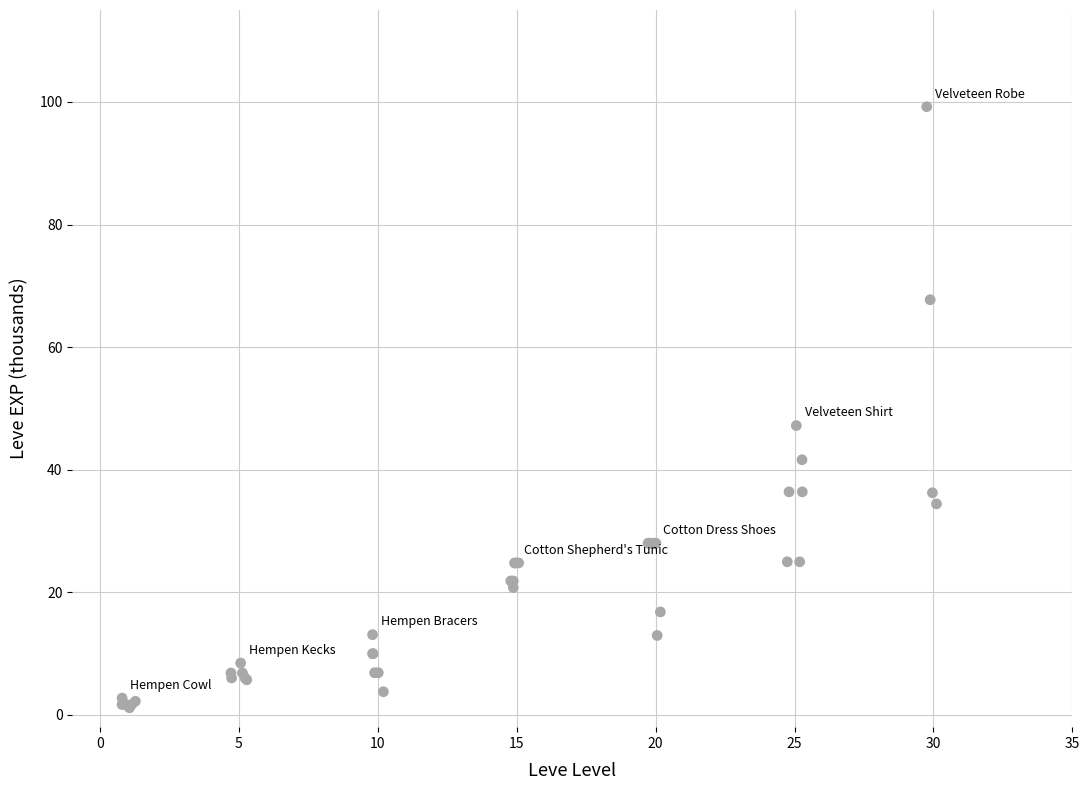

What Y value in the scatter plot is closest to 50?

47.2